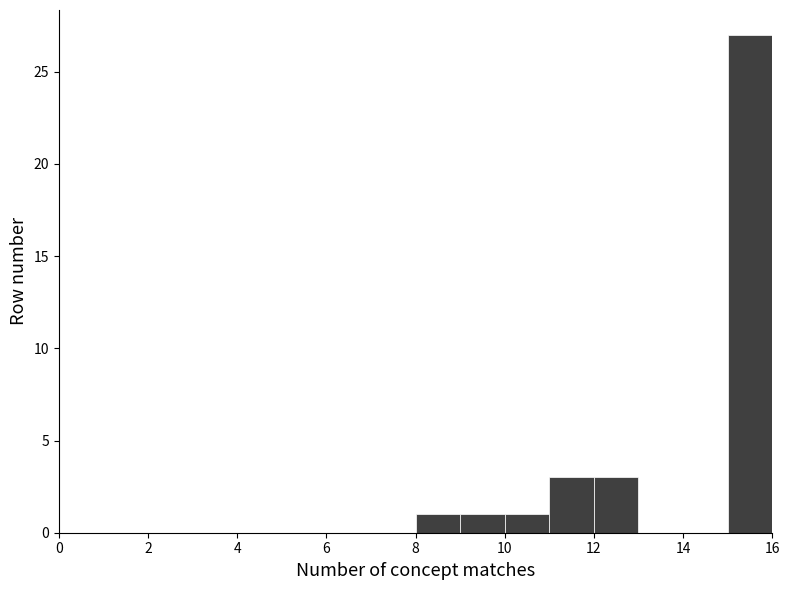

Reading left to right, transcribe this chart: for each bar, give the range it covers on the x-axis and its height. The values are not printed on the chart, so give them approximately, as read against the axis.

0 to 1: 0
1 to 2: 0
2 to 3: 0
3 to 4: 0
4 to 5: 0
5 to 6: 0
6 to 7: 0
7 to 8: 0
8 to 9: 1
9 to 10: 1
10 to 11: 1
11 to 12: 3
12 to 13: 3
13 to 14: 0
14 to 15: 0
15 to 16: 27